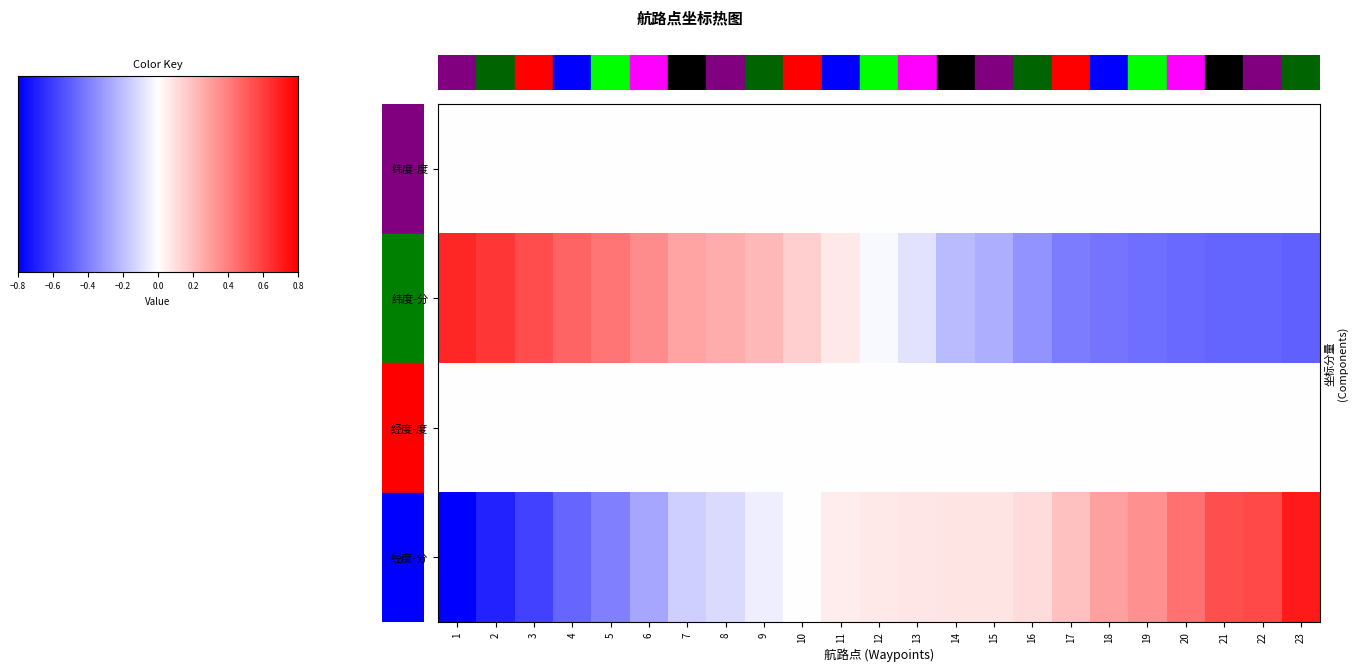

What is the difference between the maximum and second lowest values in the 经度-分 series?

3.5